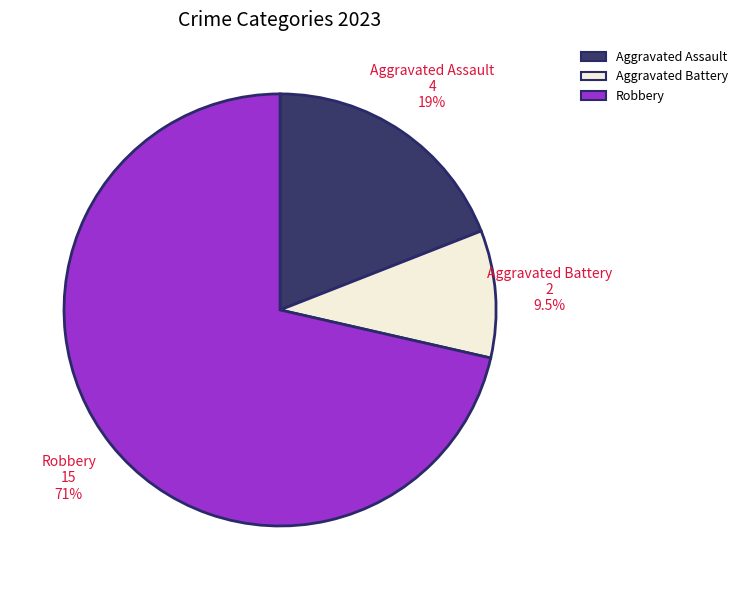

How many segments does this pie chart have?

3